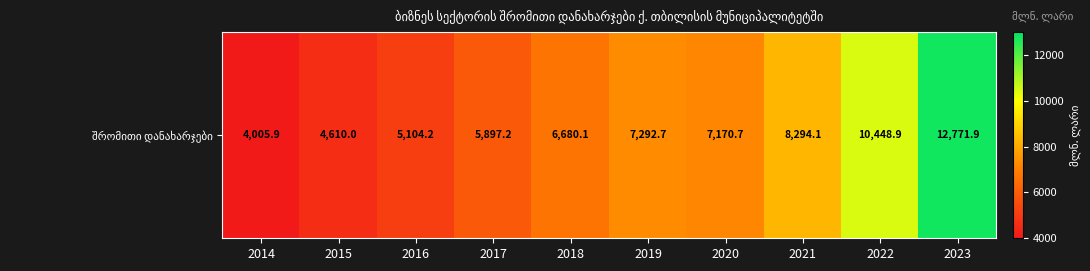

Which category has the lowest value across all series?

2014